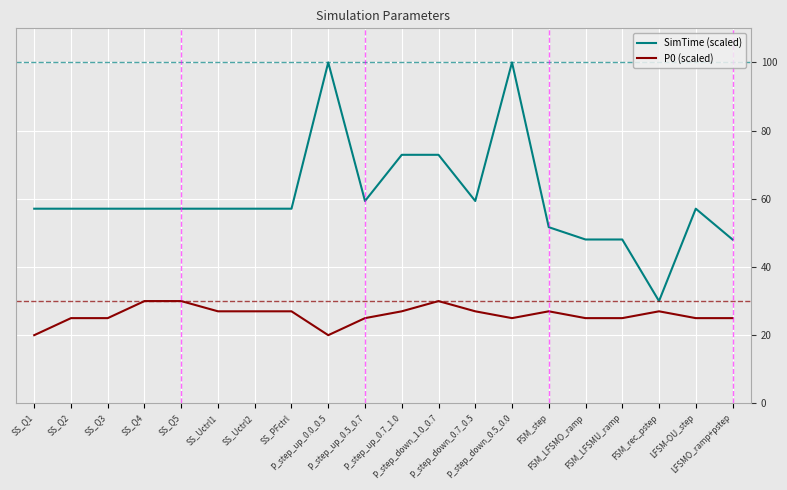

How many series are shown in this chart?

2